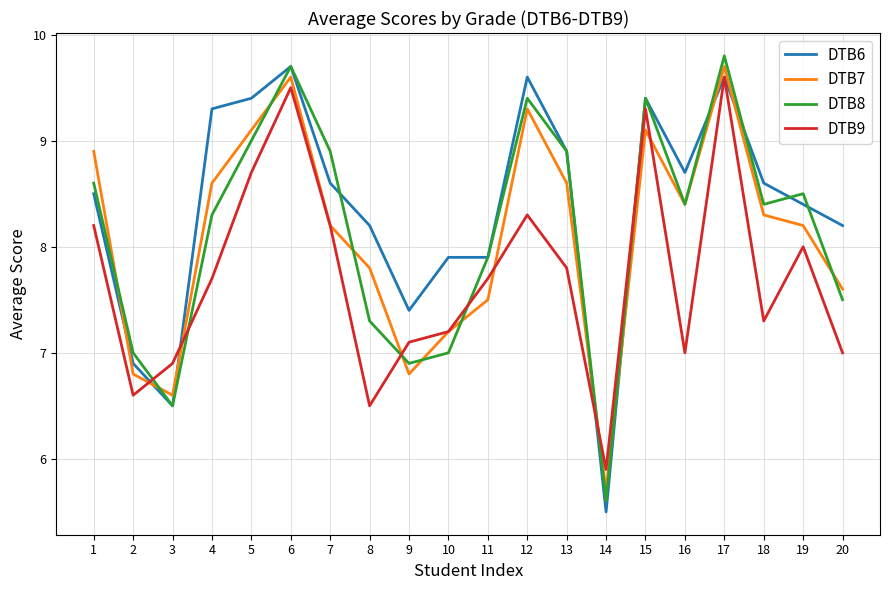

The value of DTB9 at 20 is 10.7. True or false?

False